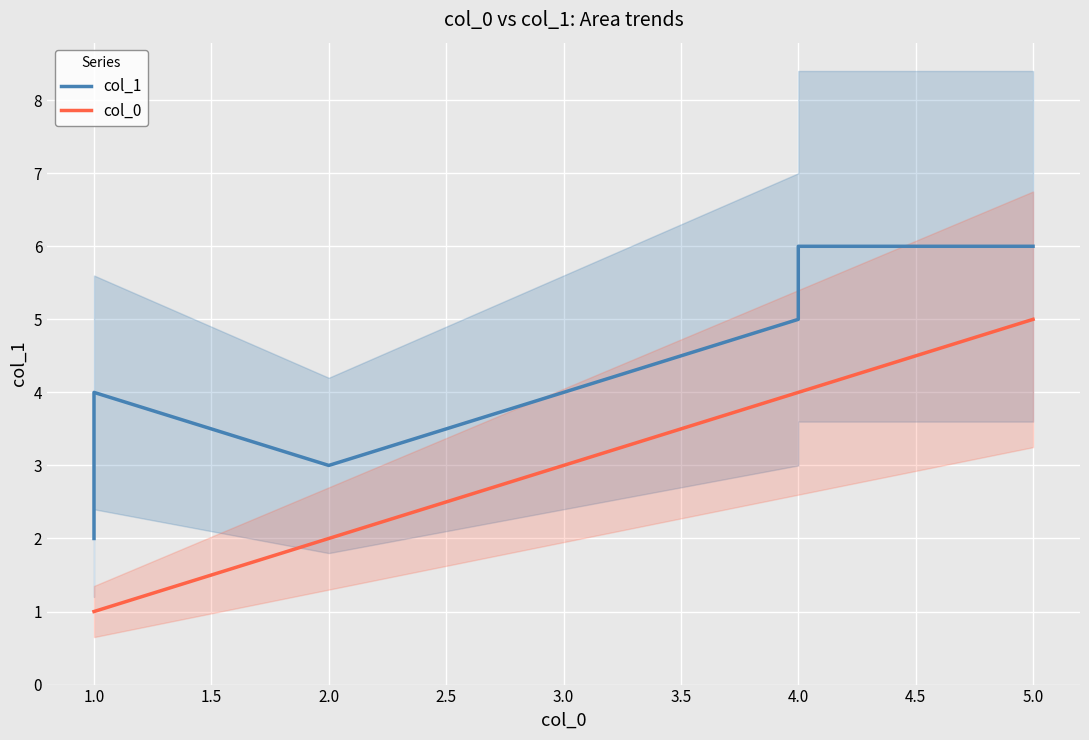

What is the difference between the highest and lowest values at 4.0?

1